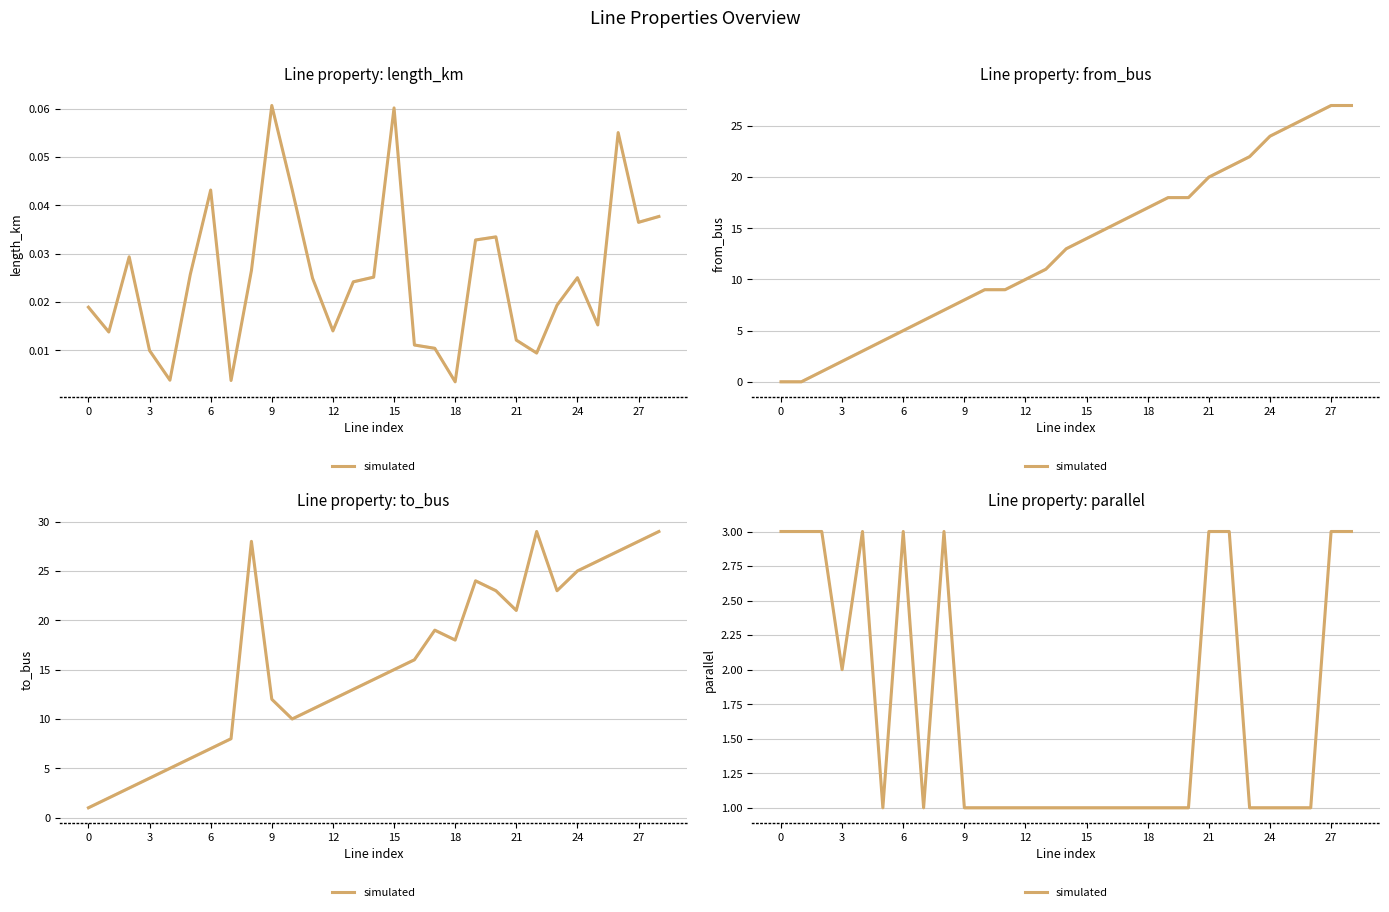

True or false: the data shows 1 at 10.

True